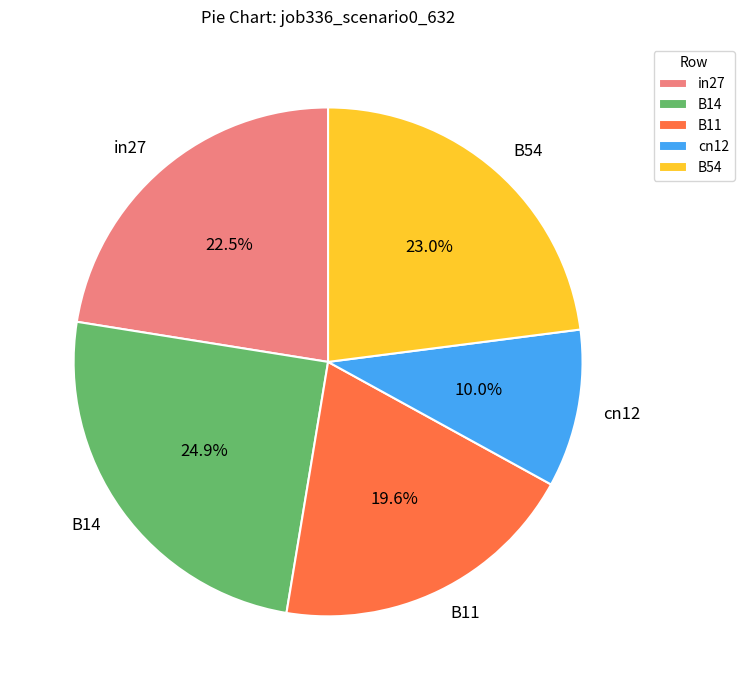

Is it true that B14 is 25% of the pie?

True